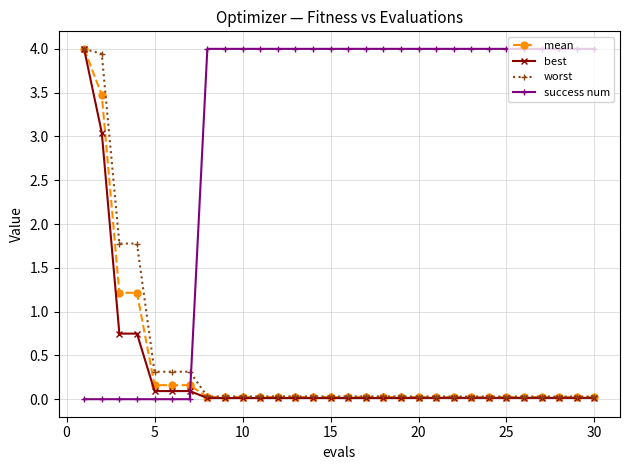

What is the highest value of the best series?

4.0